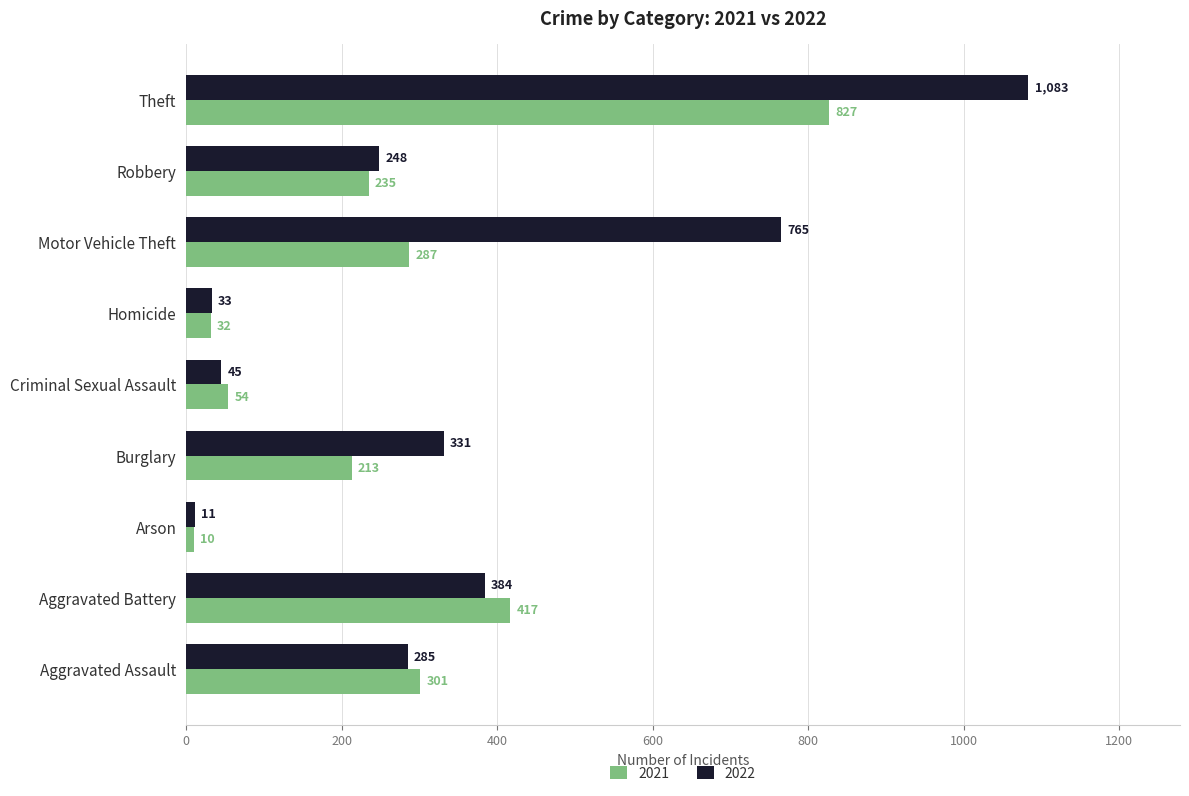

What is the minimum value for 2022?

11